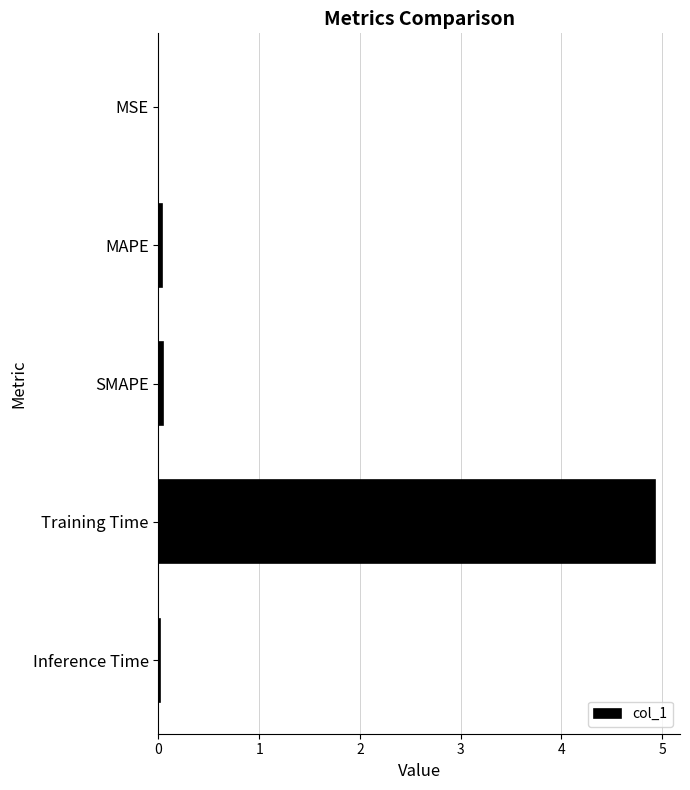

What is the maximum value shown in the chart?

4.9